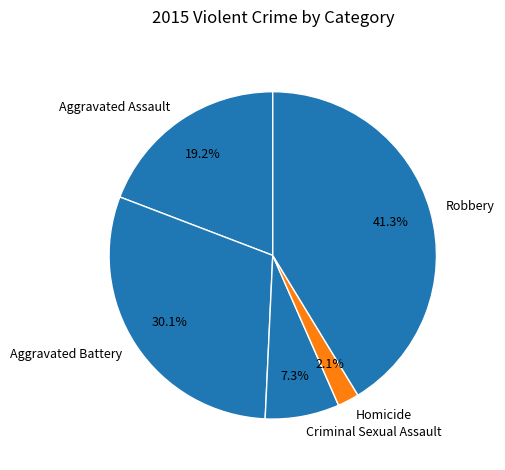

Rank the categories by value from lowest to highest.

Homicide, Criminal Sexual Assault, Aggravated Assault, Aggravated Battery, Robbery